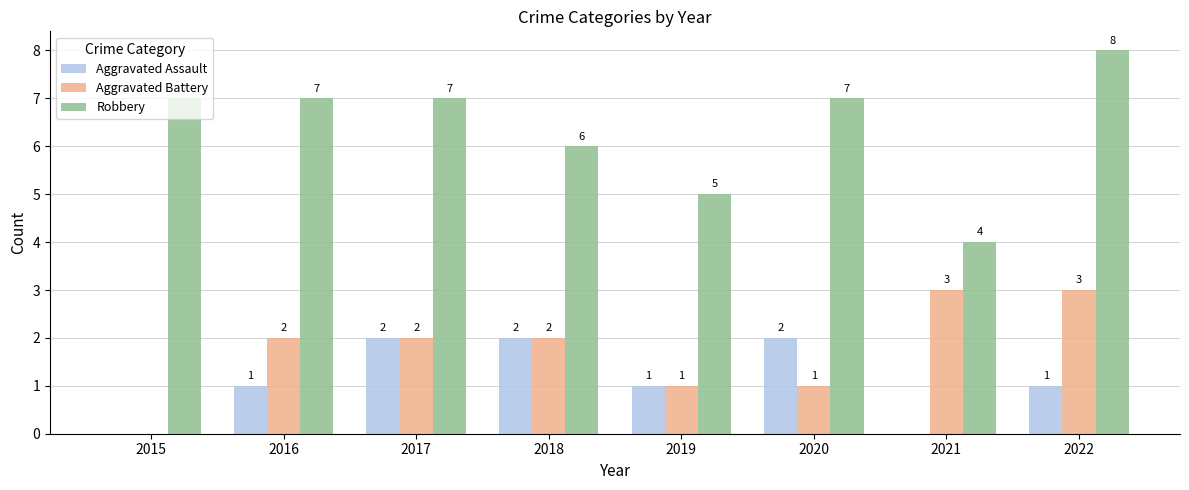

Reading left to right, list all the values displayed in this chart.

Aggravated Assault: 2015=0	2016=1	2017=2	2018=2	2019=1	2020=2	2021=0	2022=1
Aggravated Battery: 2015=0	2016=2	2017=2	2018=2	2019=1	2020=1	2021=3	2022=3
Robbery: 2015=7	2016=7	2017=7	2018=6	2019=5	2020=7	2021=4	2022=8